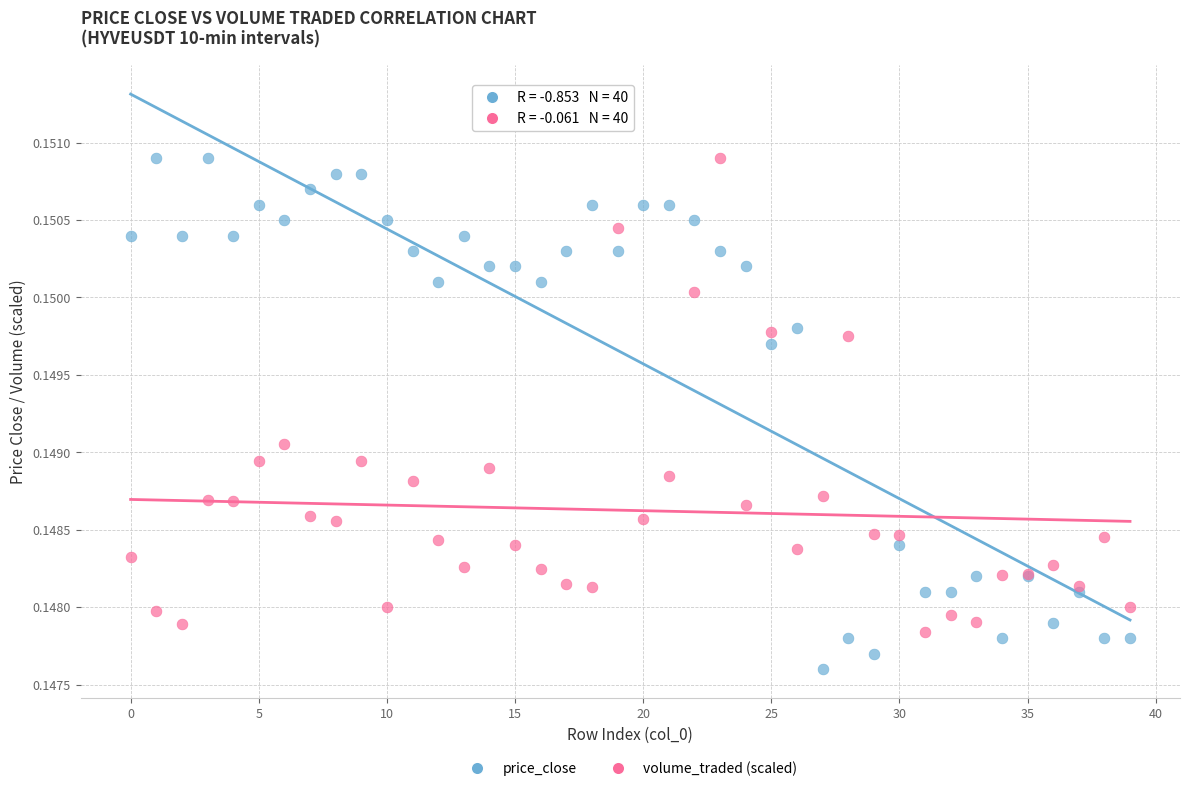

Which series reaches the minimum Y coordinate?

price_close